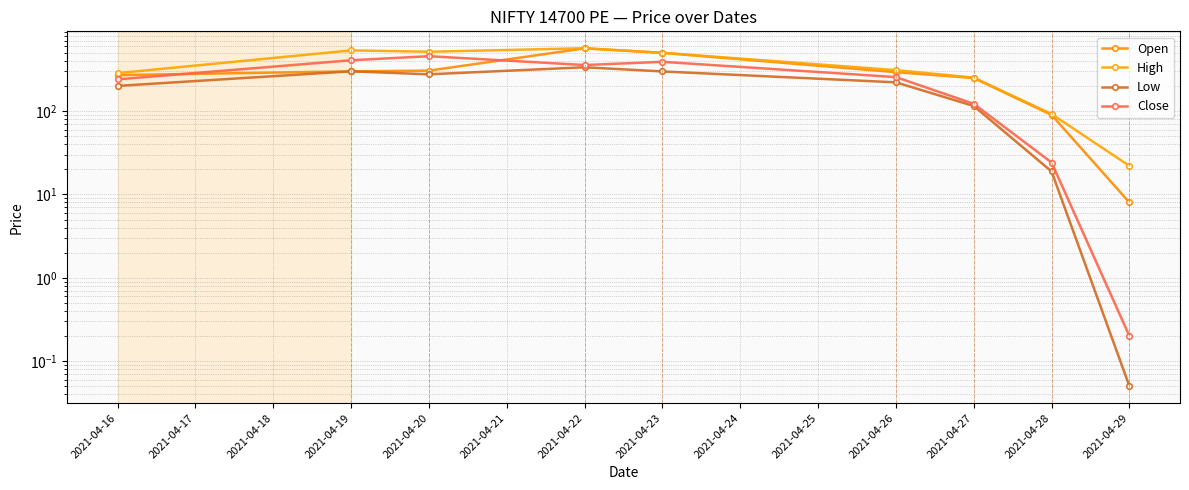

Reading left to right, transcribe all the data shown in this chart.

Open: 270.0	300.1	305.7	565.7	500.0	292.9	249.3	89.9	8.0
High: 285.1	535.0	515.0	567.8	500.0	310.1	252.0	92.2	22.0
Low: 200.5	300.1	276.2	335.6	299.1	221.3	115.1	18.9	0.1
Close: 240.4	407.1	455.6	356.9	390.1	255.7	122.2	24.1	0.2